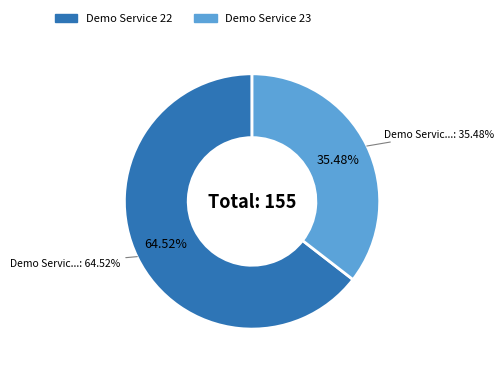

To the nearest percent, what is the average slice percentage?

50%